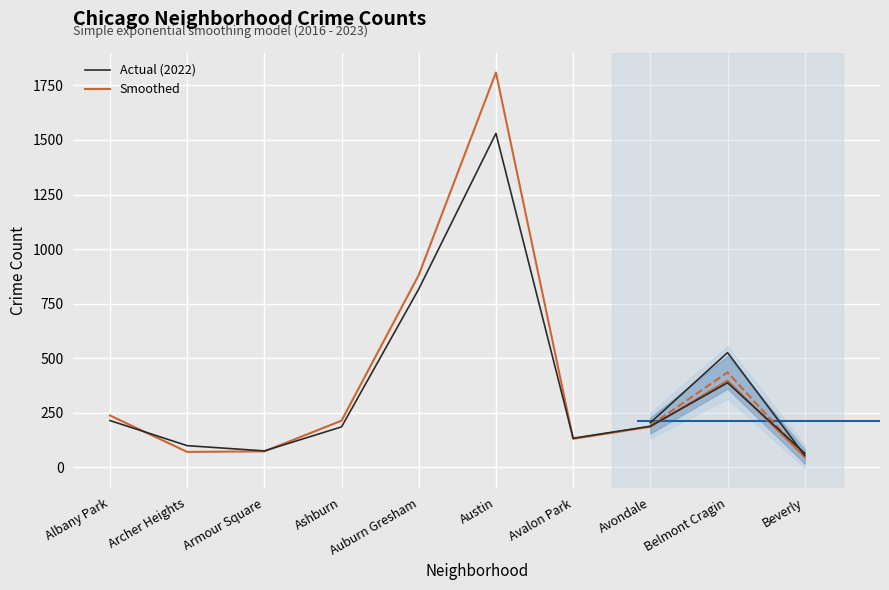

At which category does Smoothed reach its first local valley?

Archer Heights